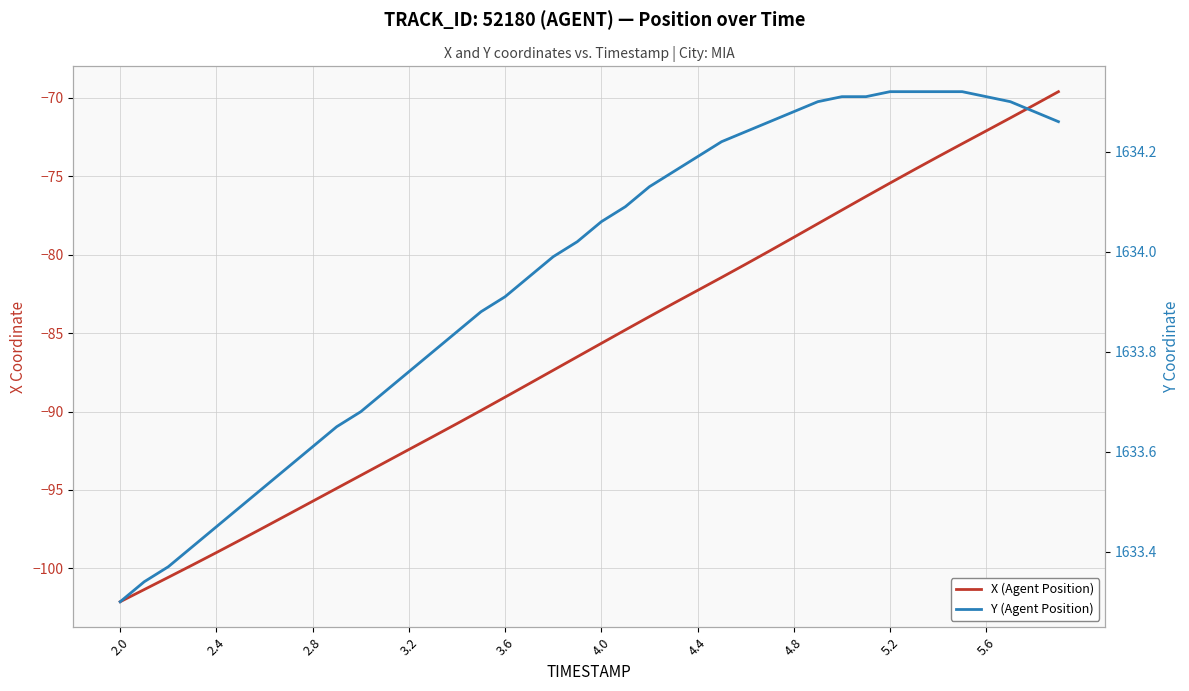

True or false: X (Agent Position) and Y (Agent Position) intersect in this chart.

False